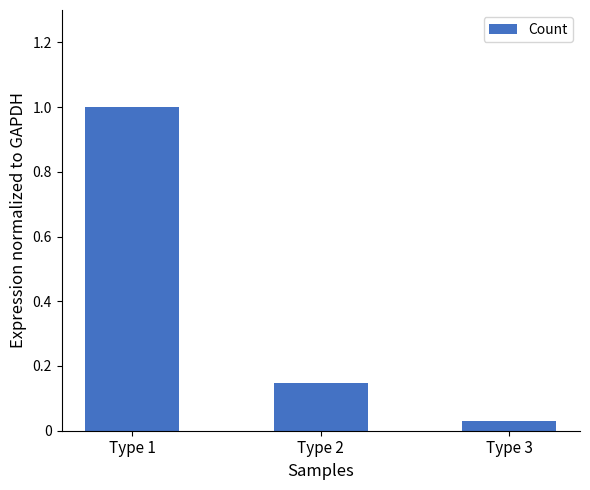

Which category has the highest value across all series?

Type 1